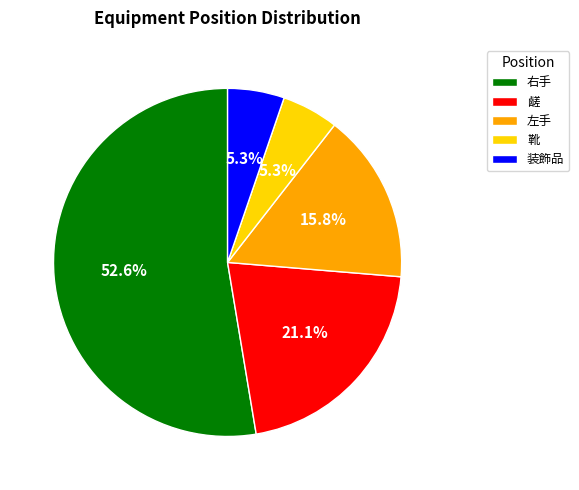

Which category has the biggest portion of the pie?

右手